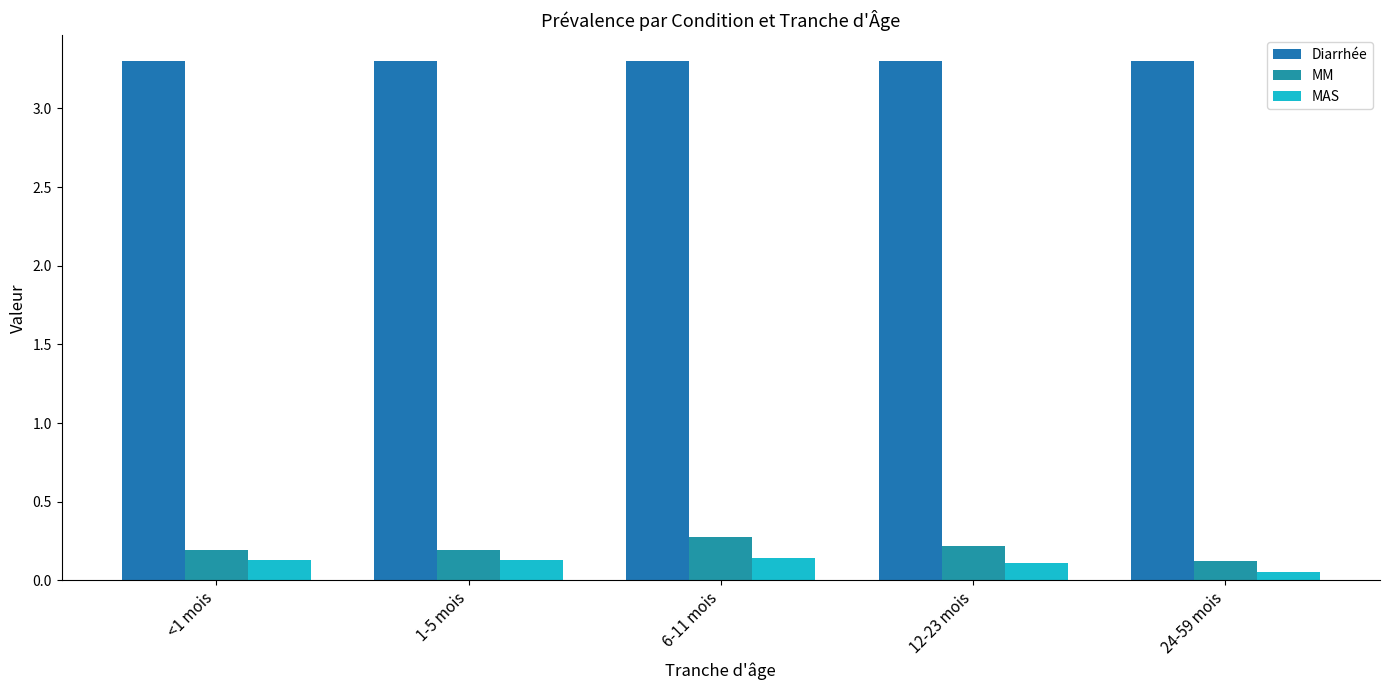

How many groups of bars are there?

5